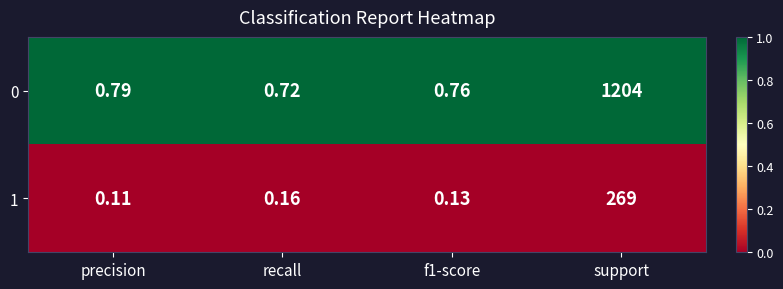

At which category is the sum across all series the highest?

support